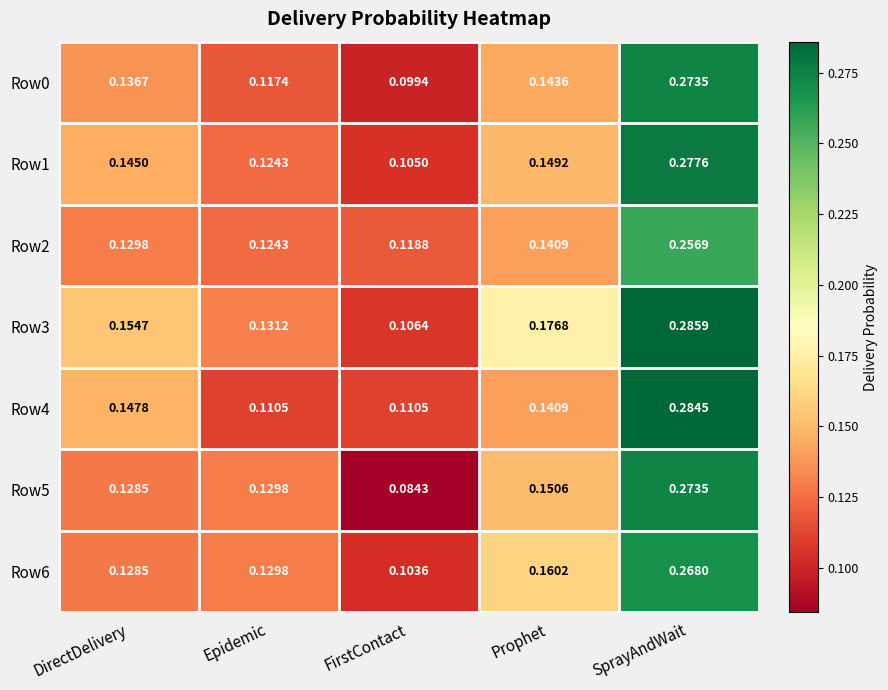

Which label corresponds to the largest value in the chart?

SprayAndWait